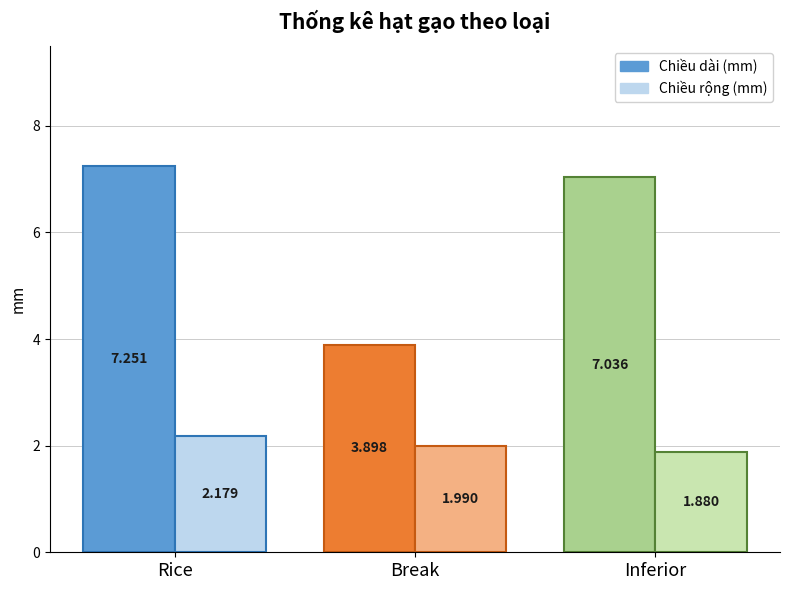

What is the label of the 1st bar from the right?

Inferior